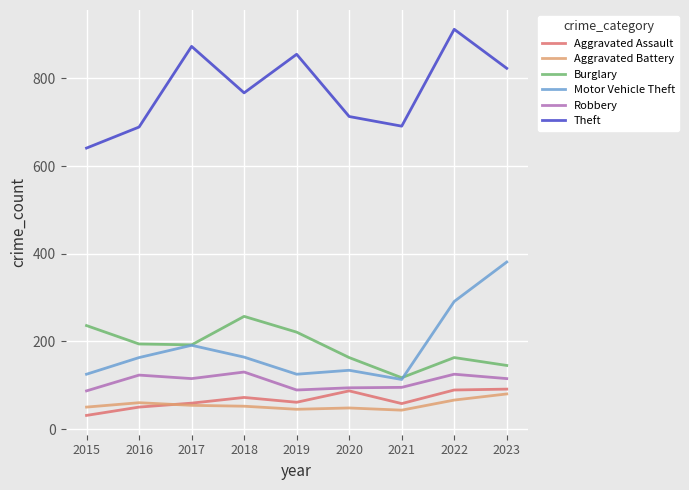

The value of Aggravated Battery at 2023 is 42. True or false?

False